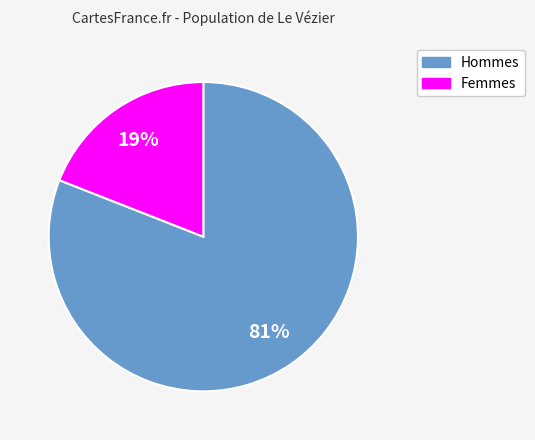

Does any single category account for the majority?

Yes